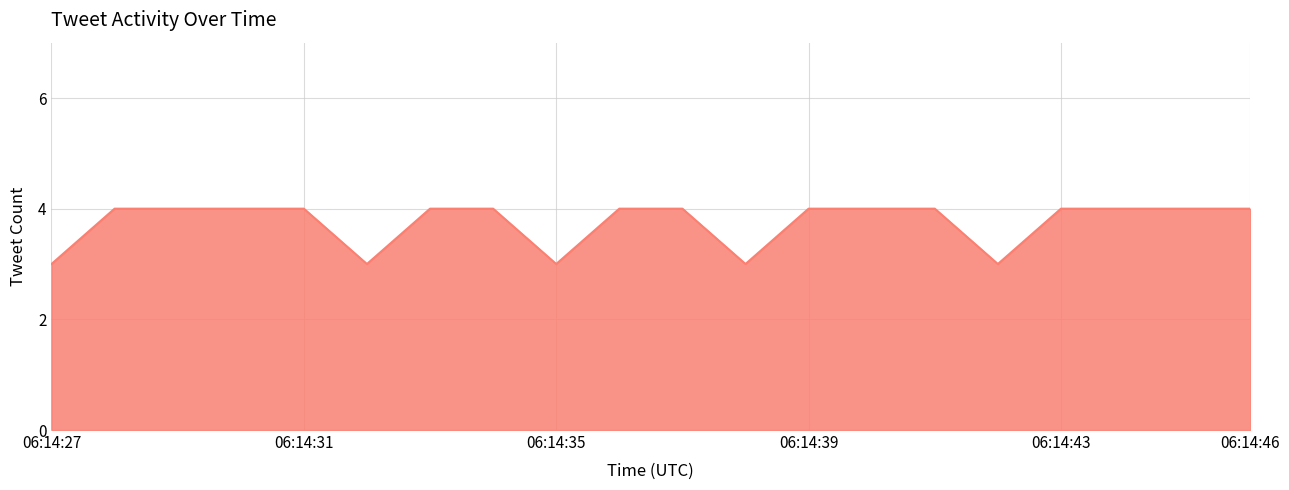

What is the smallest value displayed?

3